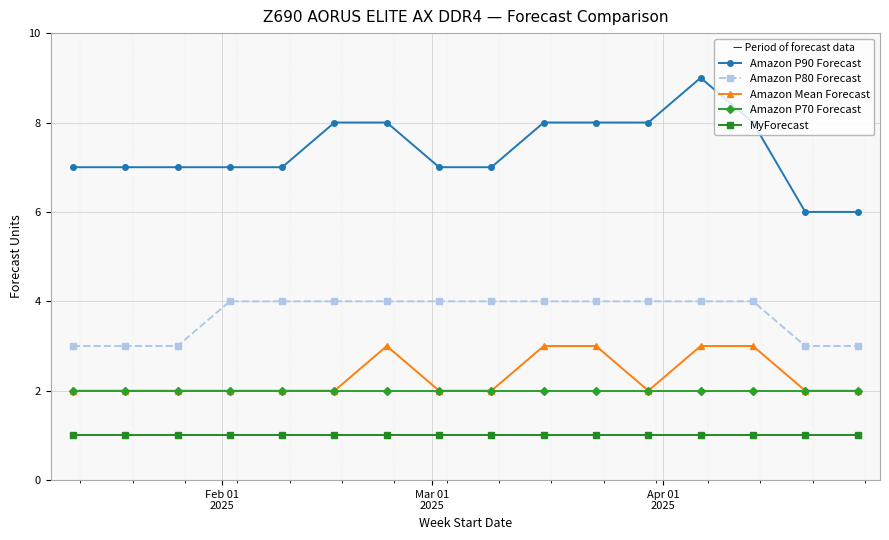

Which series has the widest spread of values?

Amazon P90 Forecast